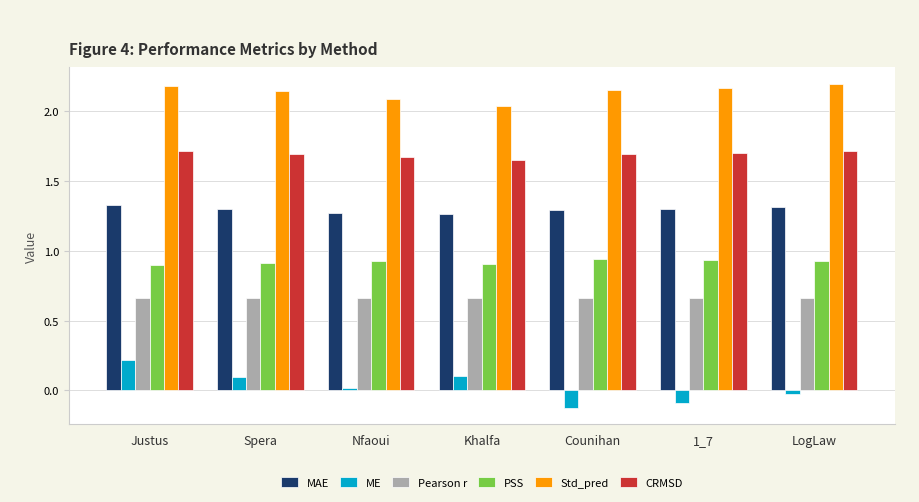

Which series has the largest range (max minus min)?

ME